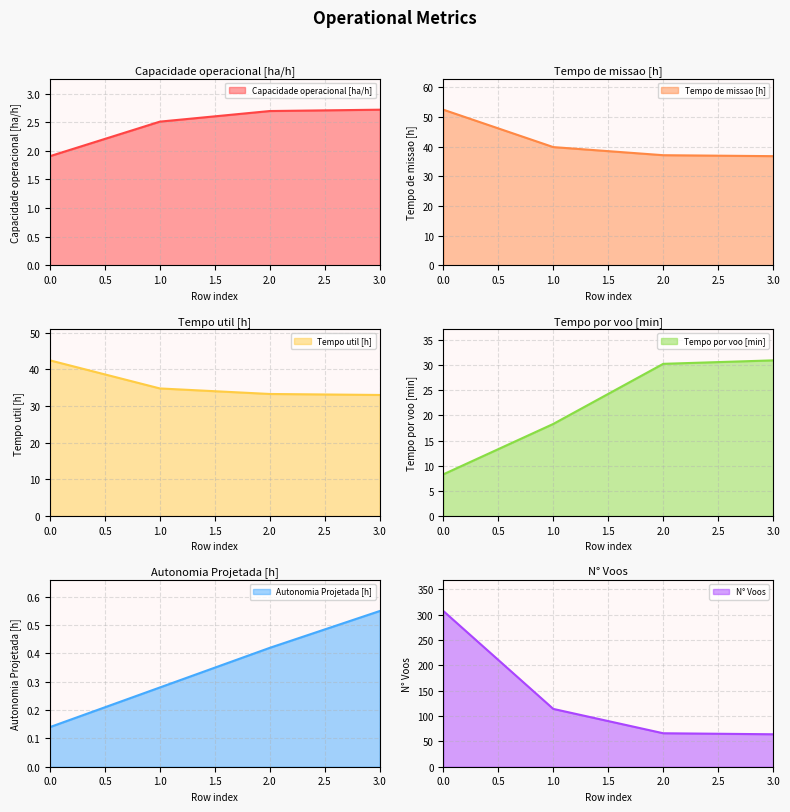

Count the number of data series in this chart.

6